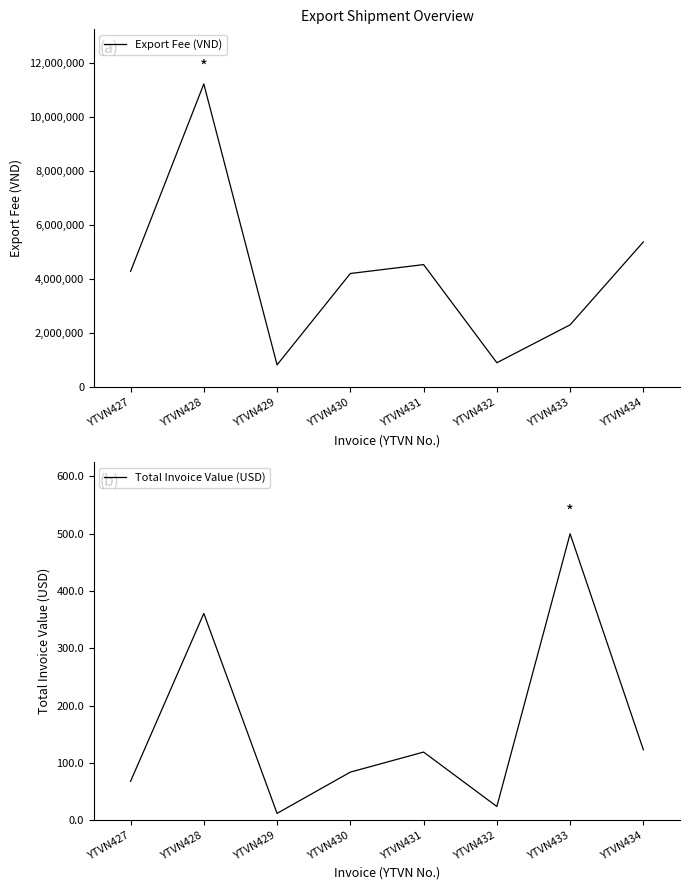

Between YTVN434 and YTVN430, which is larger?

YTVN434